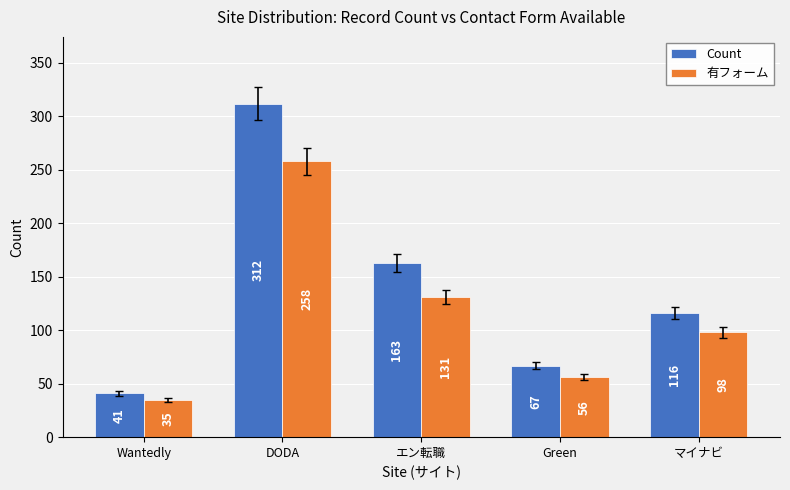

What is the label of the 5th bar from the left?

マイナビ